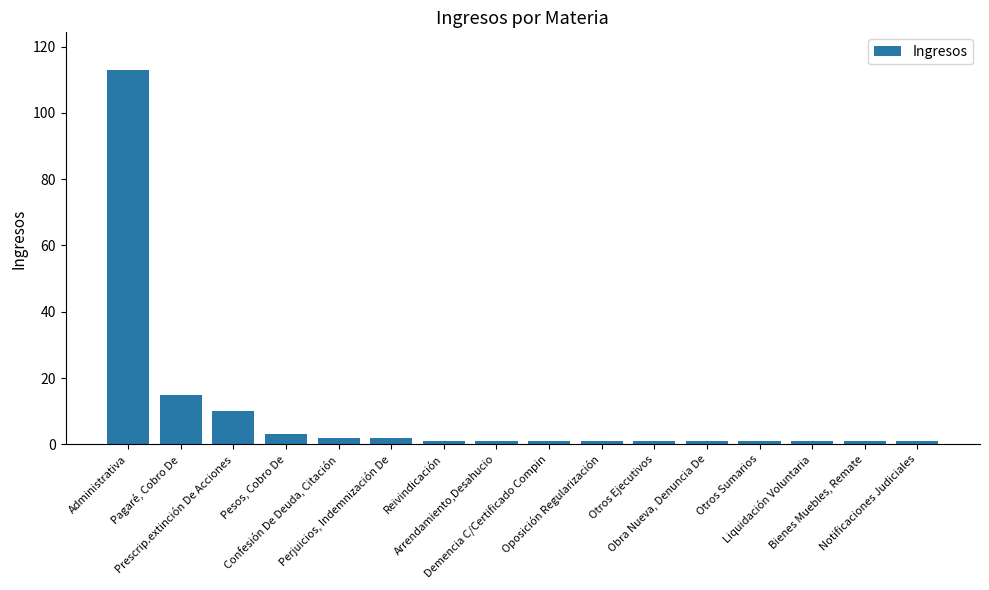

What is the sum of all values?

155